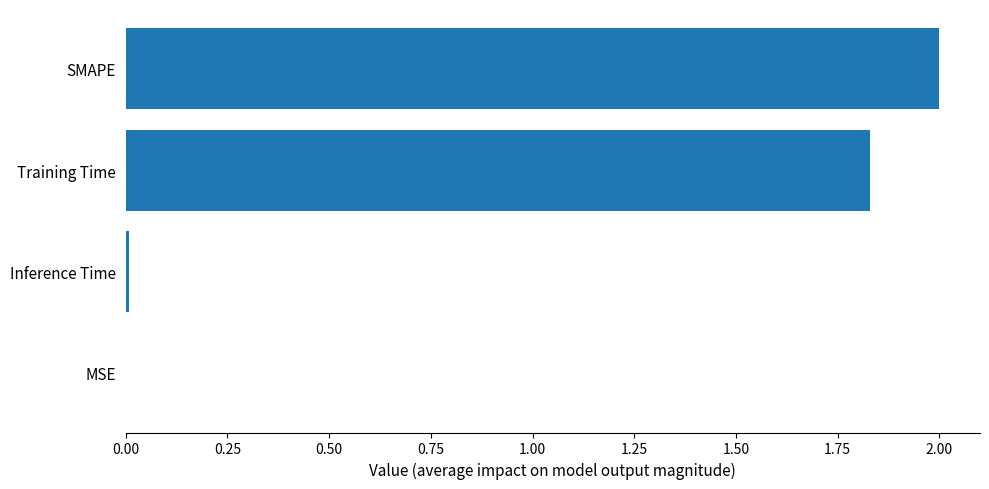

At which label is the value closest to 1?

Training Time